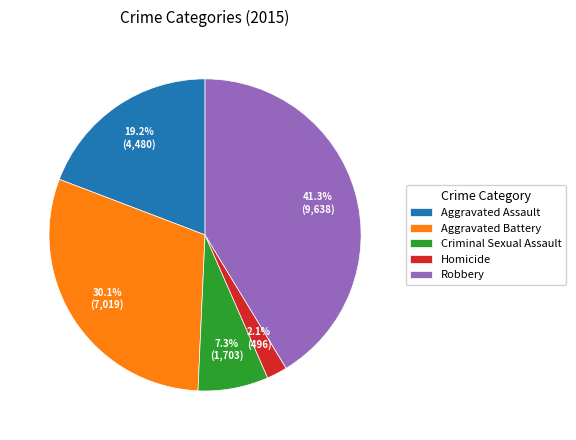

What is the largest slice in the pie chart?

Robbery